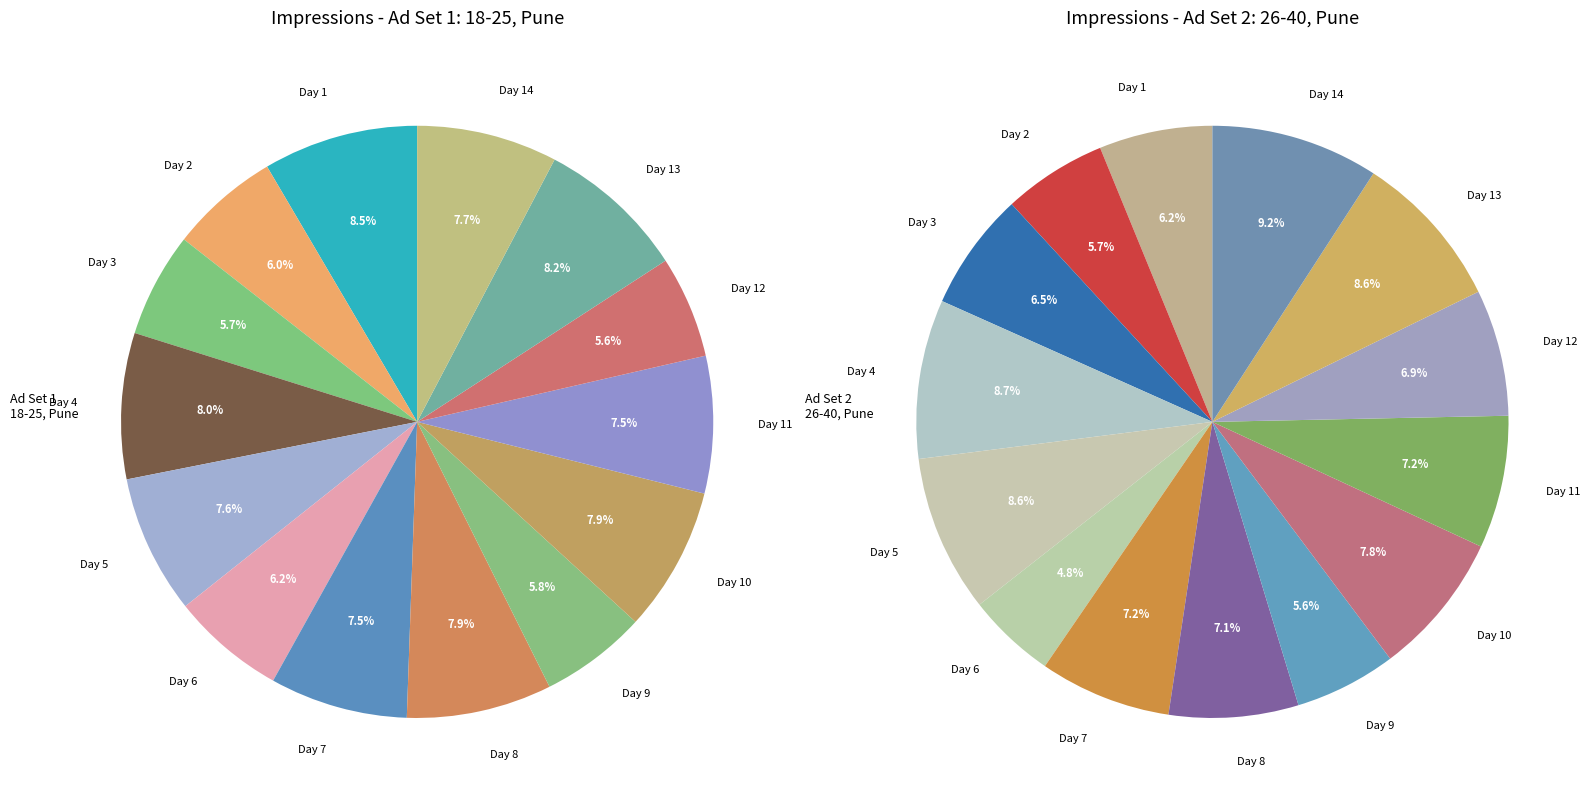

Does any single category account for the majority?

No